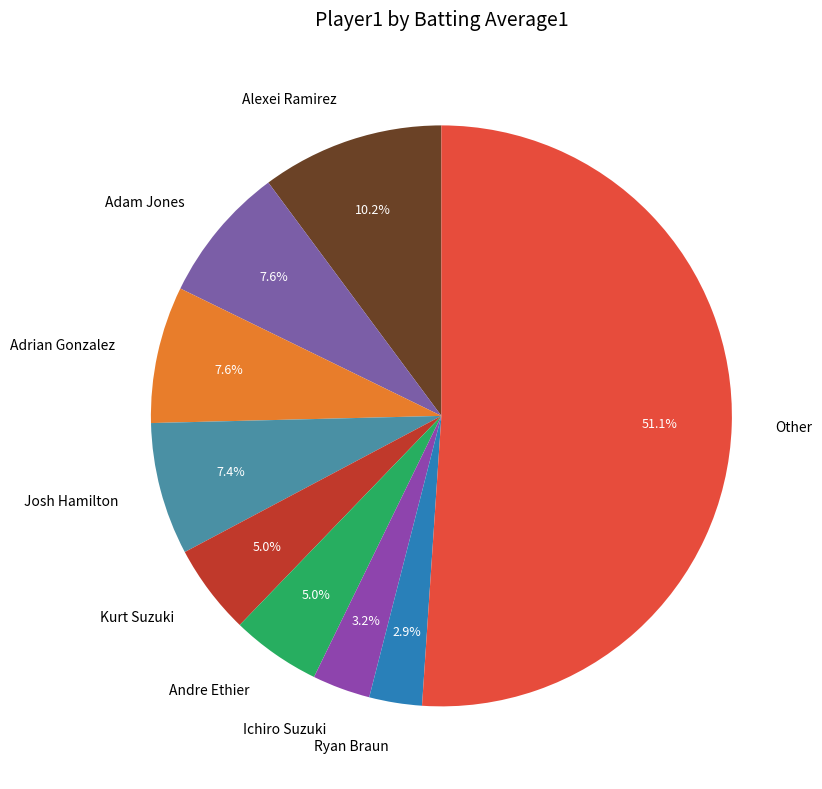

To the nearest percent, what is the difference between the largest and smallest slice percentages?

48%